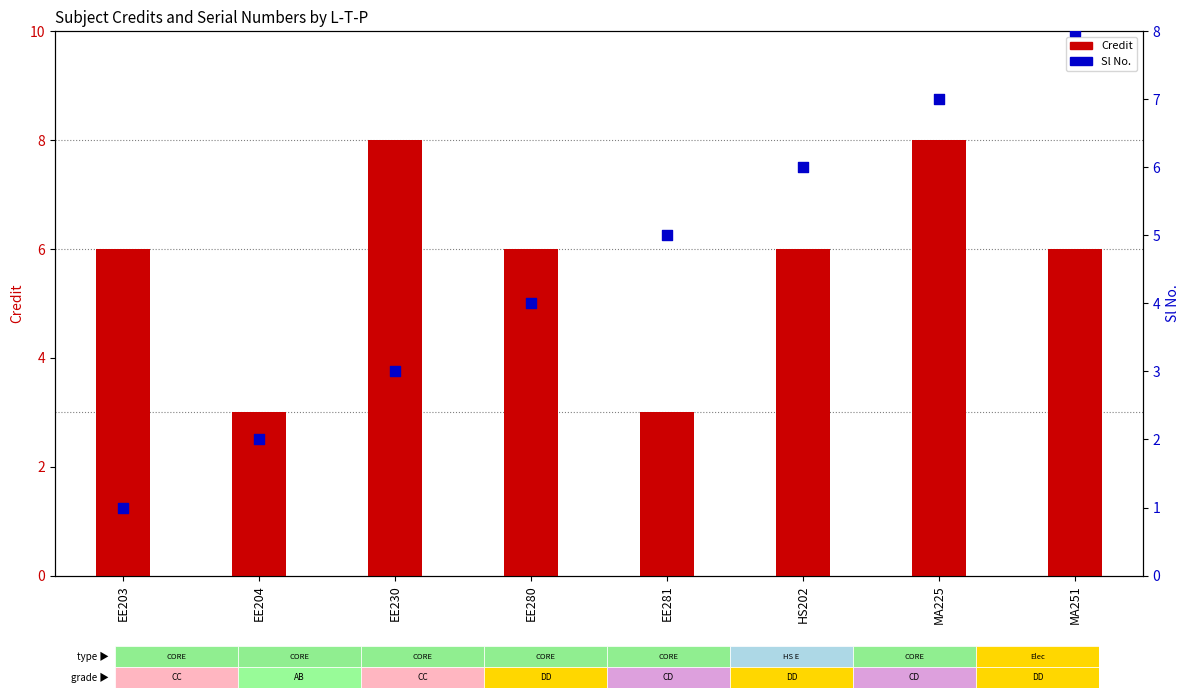

Is the value of Sl No. at EE230 greater than the value of Credit at HS202?

No